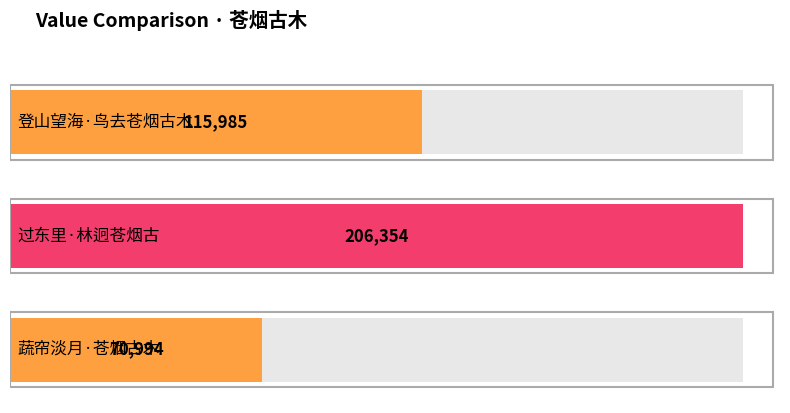

The chart shows a value of 300022 at 过东里·林迥苍烟古. True or false?

False